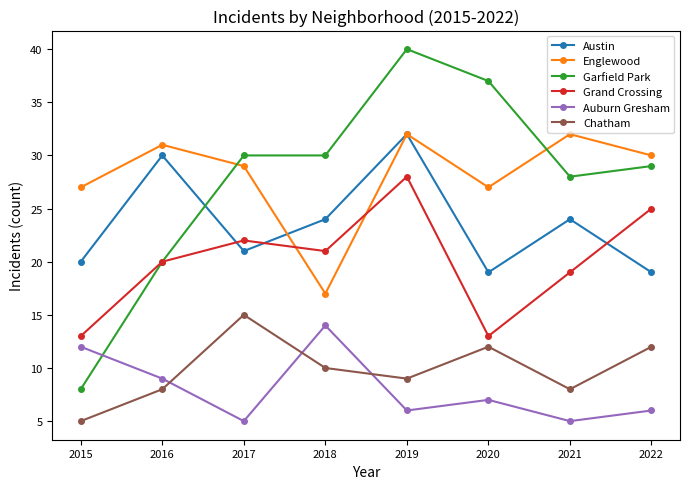

The Chatham series shows 3 at 2021. True or false?

False